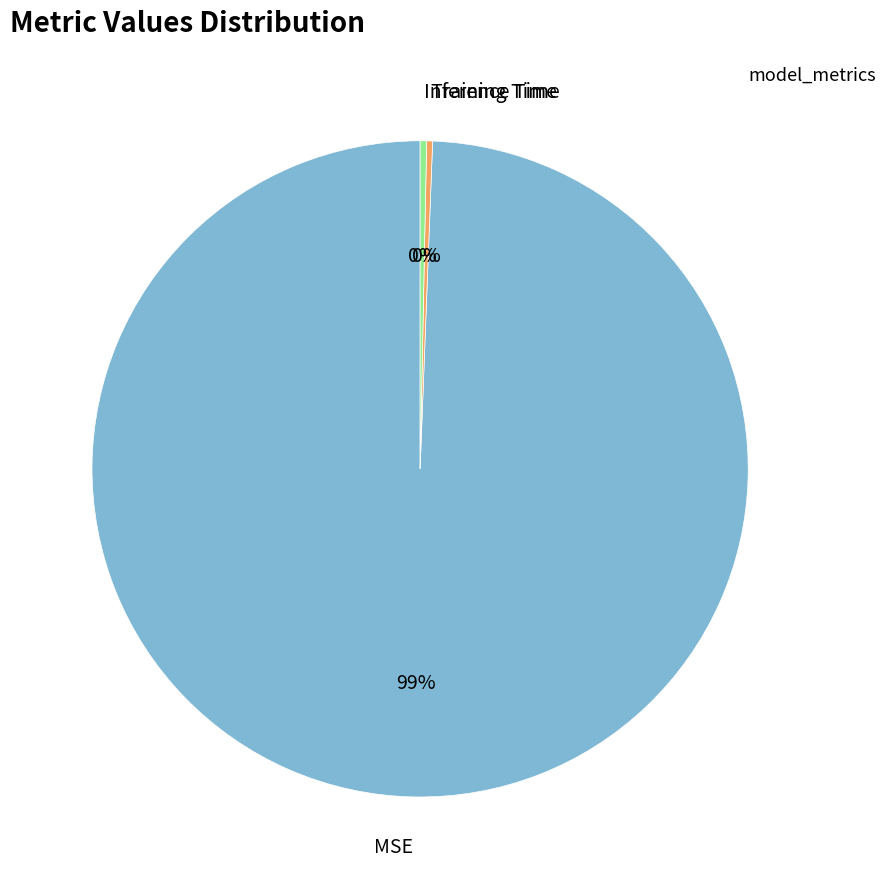

Is the sum of MSE and Inference Time greater than half?

Yes